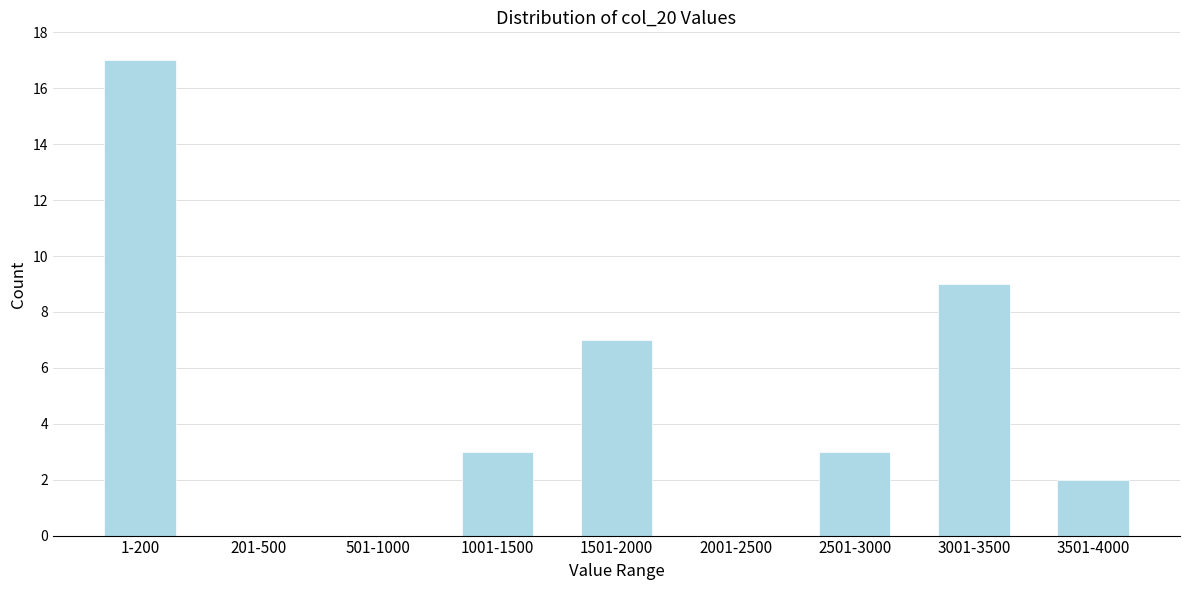

Reading left to right, what are all the values shown in this chart?

1-200=17	201-500=0	501-1000=0	1001-1500=3	1501-2000=7	2001-2500=0	2501-3000=3	3001-3500=9	3501-4000=2